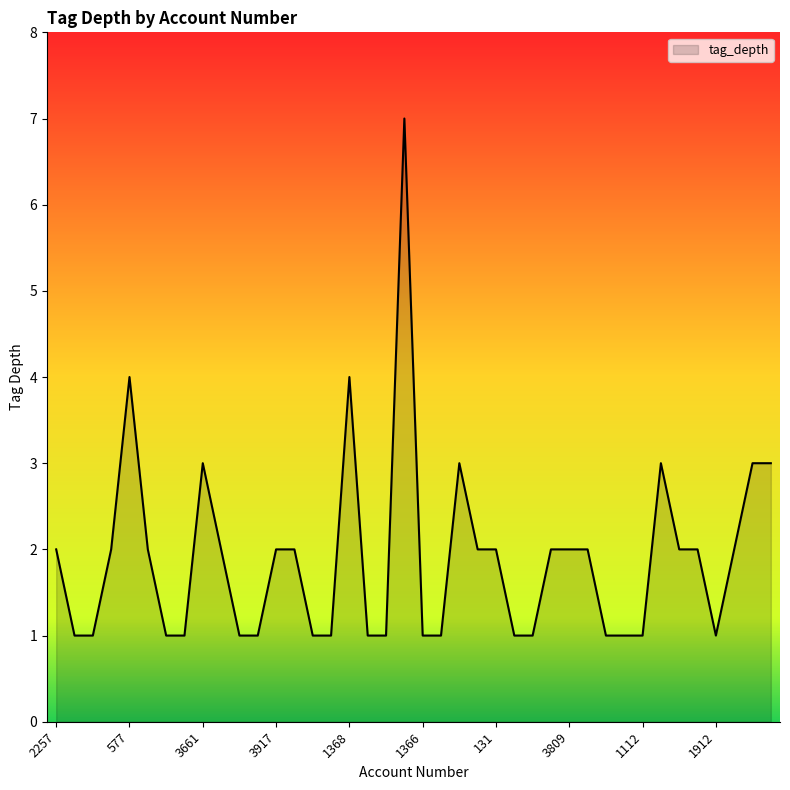

Does the chart display data point markers on the line(s)?

No